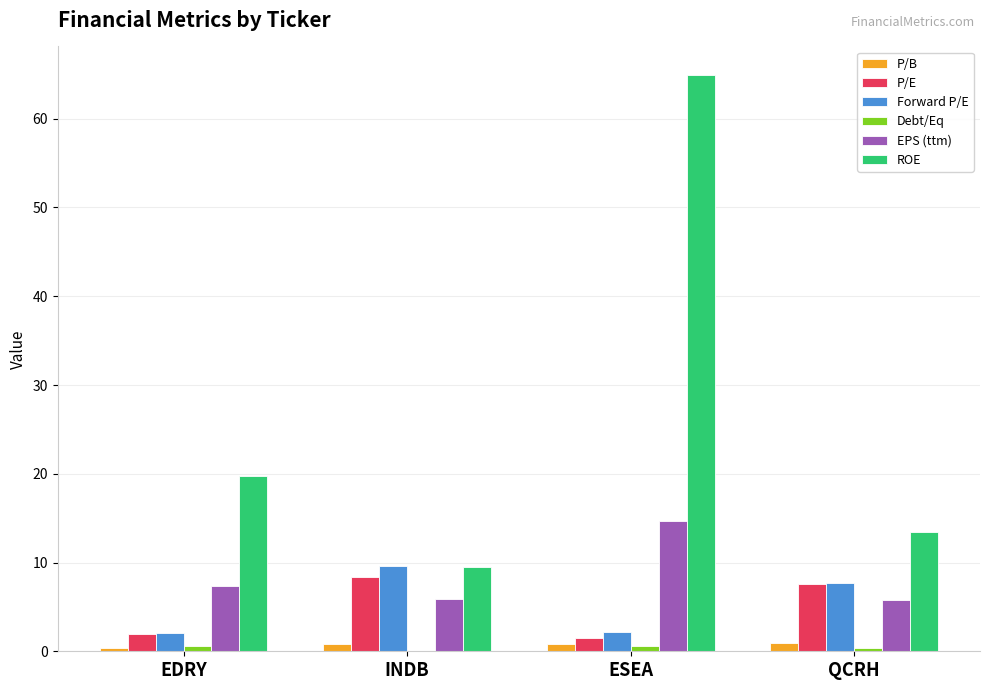

At which category is the sum across all series the highest?

ESEA